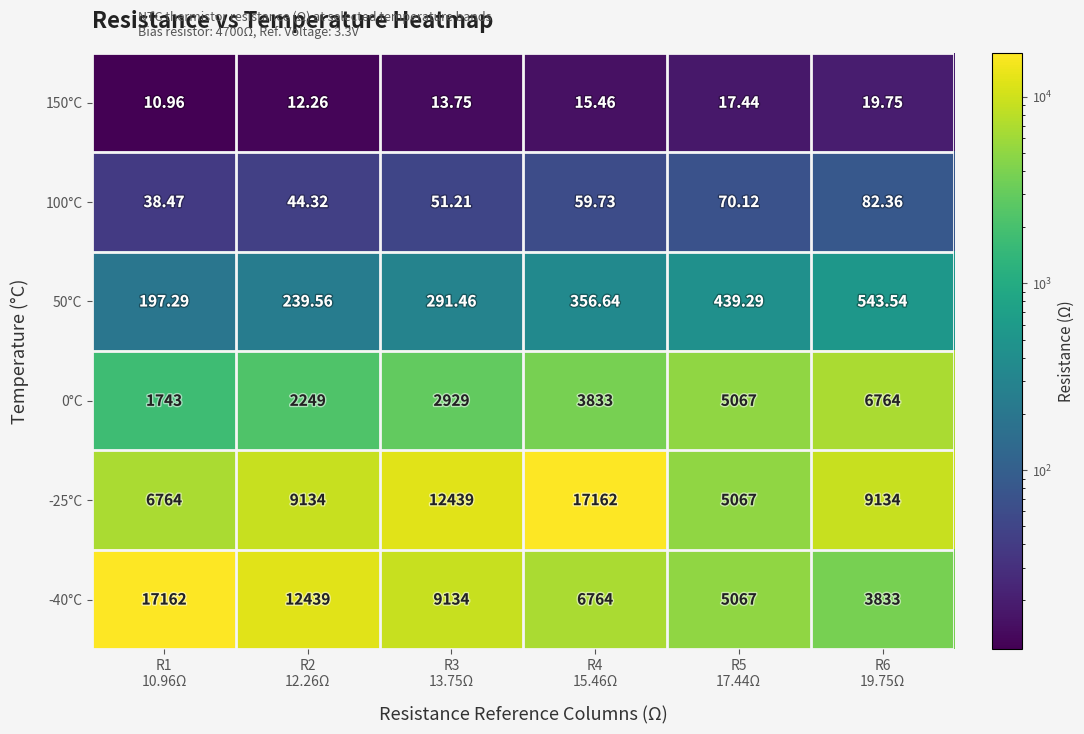

Reading left to right, what are all the values shown in this chart?

150°C: R1
10.96Ω=11.0	R2
12.26Ω=12.3	R3
13.75Ω=13.8	R4
15.46Ω=15.5	R5
17.44Ω=17.4	R6
19.75Ω=19.8
100°C: R1
10.96Ω=38.5	R2
12.26Ω=44.3	R3
13.75Ω=51.2	R4
15.46Ω=59.7	R5
17.44Ω=70.1	R6
19.75Ω=82.4
50°C: R1
10.96Ω=197.3	R2
12.26Ω=239.6	R3
13.75Ω=291.5	R4
15.46Ω=356.6	R5
17.44Ω=439.3	R6
19.75Ω=543.5
0°C: R1
10.96Ω=1743.0	R2
12.26Ω=2249.0	R3
13.75Ω=2929.0	R4
15.46Ω=3833.0	R5
17.44Ω=5067.0	R6
19.75Ω=6764.0
-25°C: R1
10.96Ω=6764.0	R2
12.26Ω=9134.0	R3
13.75Ω=12439.0	R4
15.46Ω=17162.0	R5
17.44Ω=5067.0	R6
19.75Ω=9134.0
-40°C: R1
10.96Ω=17162.0	R2
12.26Ω=12439.0	R3
13.75Ω=9134.0	R4
15.46Ω=6764.0	R5
17.44Ω=5067.0	R6
19.75Ω=3833.0